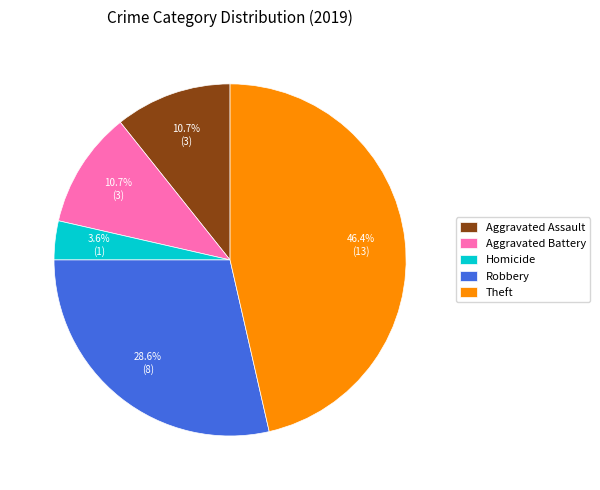

Is Theft the majority of the pie?

No